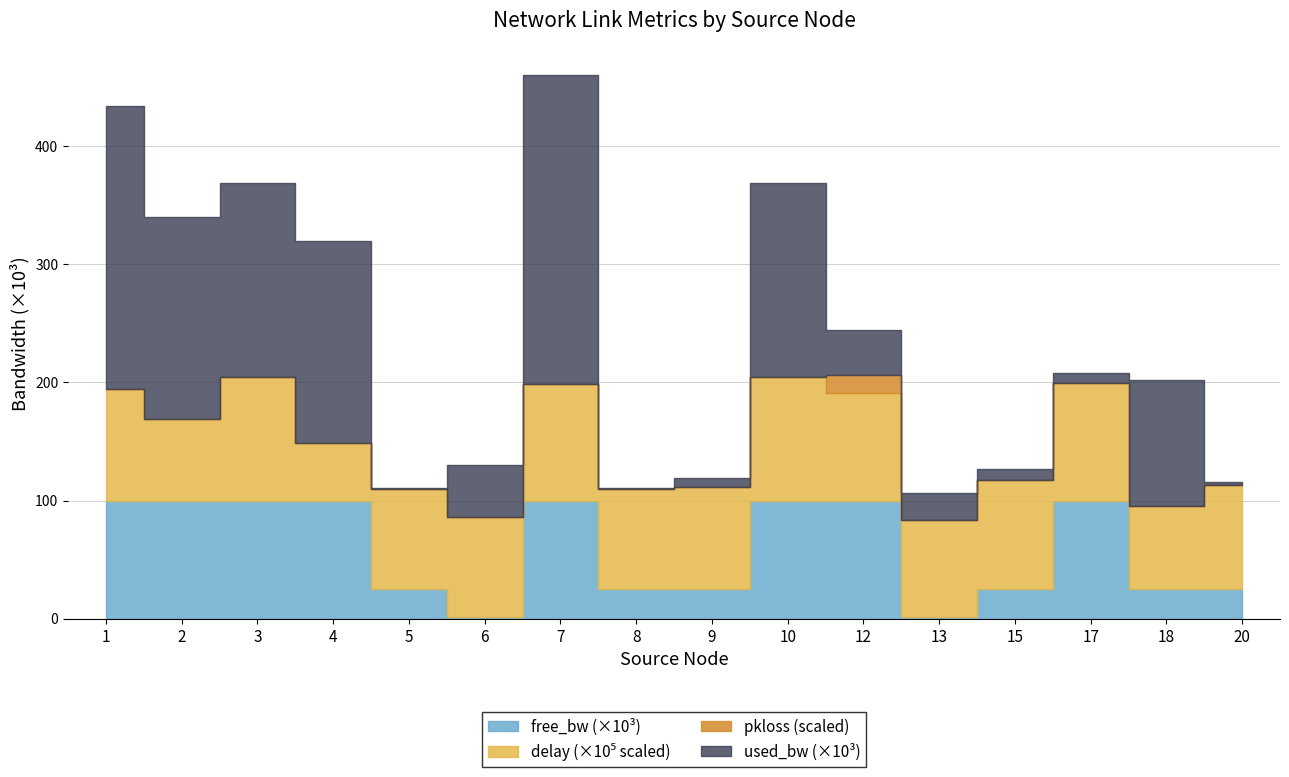

What is the lowest value of the used_bw series?

1383.4